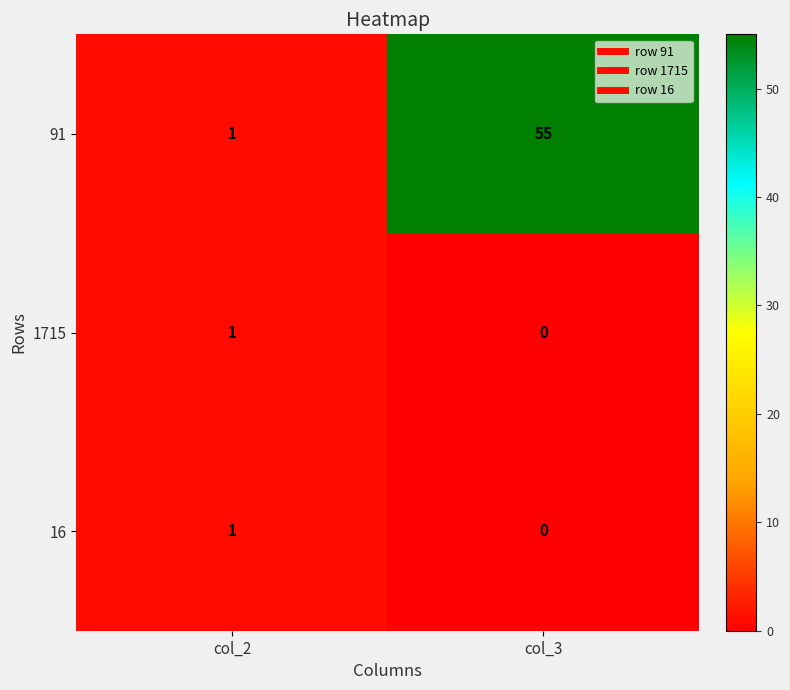

Is it true that 16 equals 1 at col_2?

True